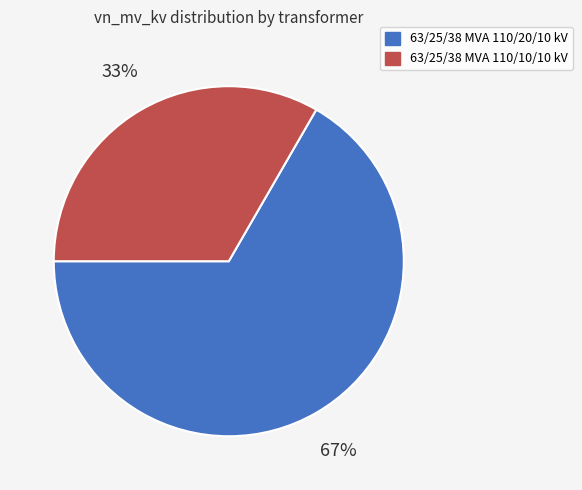

What percentage is the 63/25/38 MVA 110/10/10 kV slice, to the nearest percent?

33%